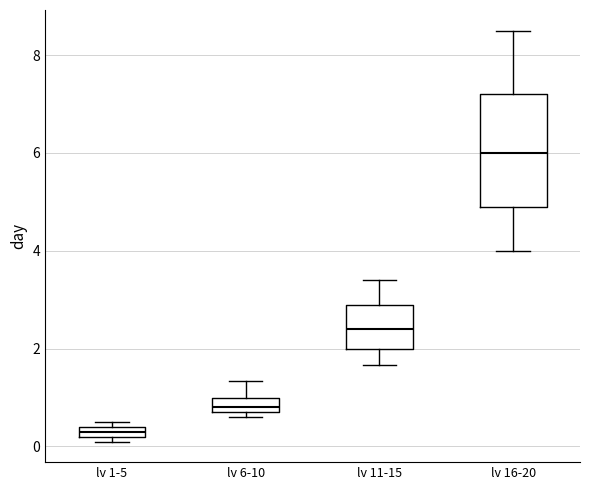

Which box's median line is the lowest?

lv 1-5